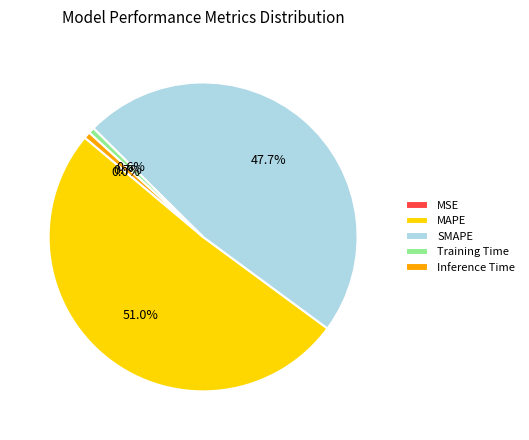

Which slice is the largest?

MAPE